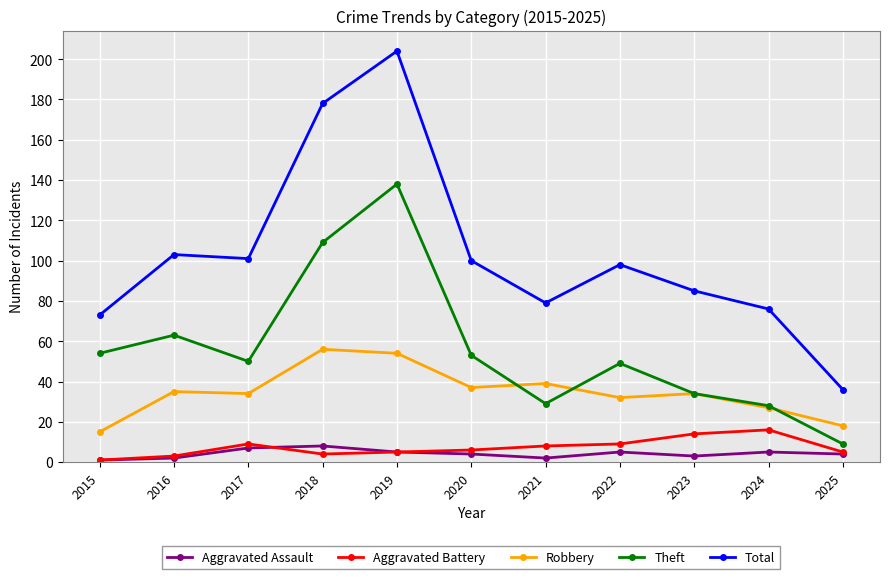

What is the difference between the maximum and minimum values in the Total series?

168